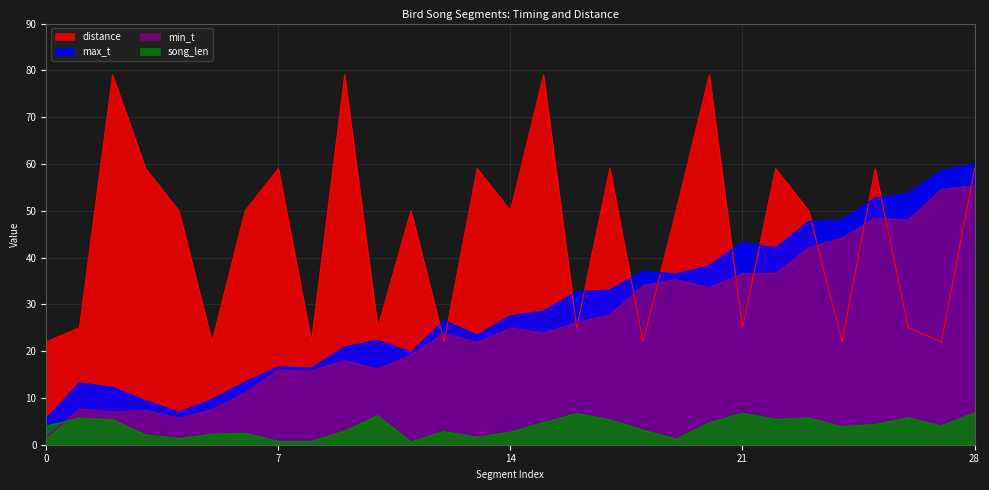

Where is the first local minimum for distance?

5